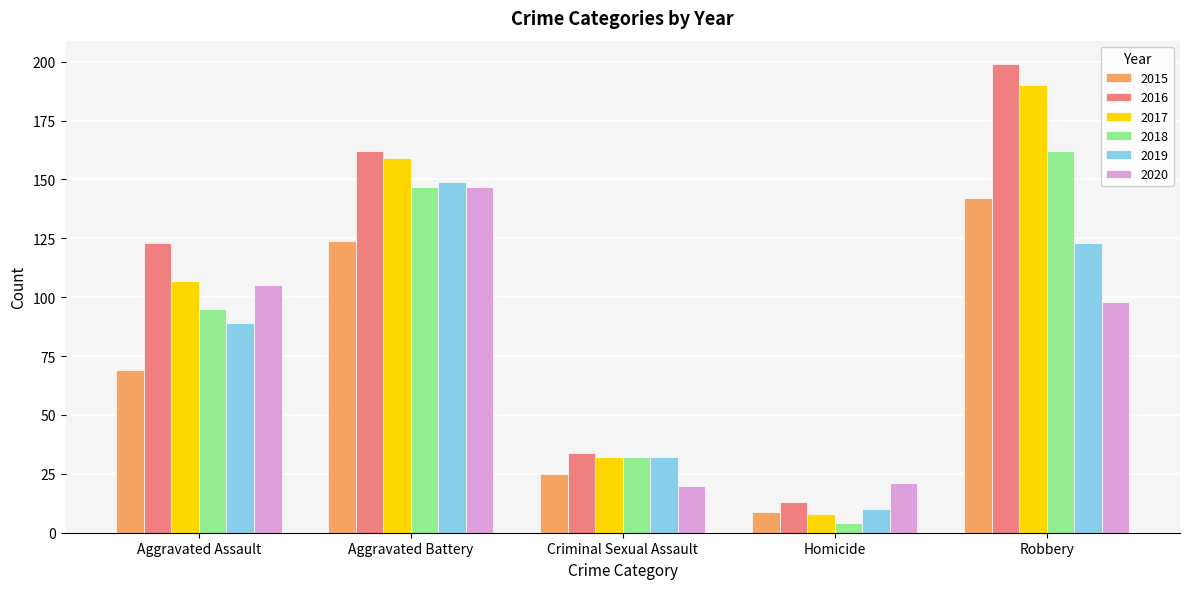

What is the total value across all series at Aggravated Assault?

588